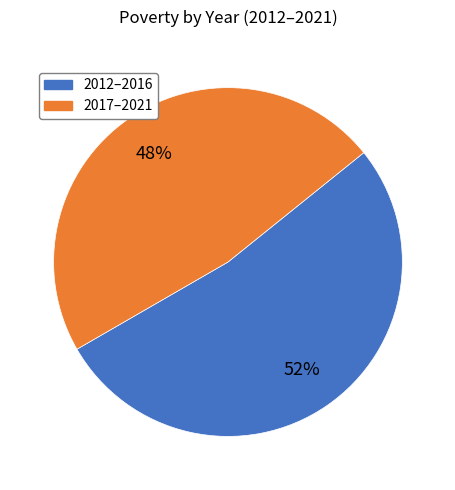

Is it true that 2017–2021 is 48% of the pie?

True